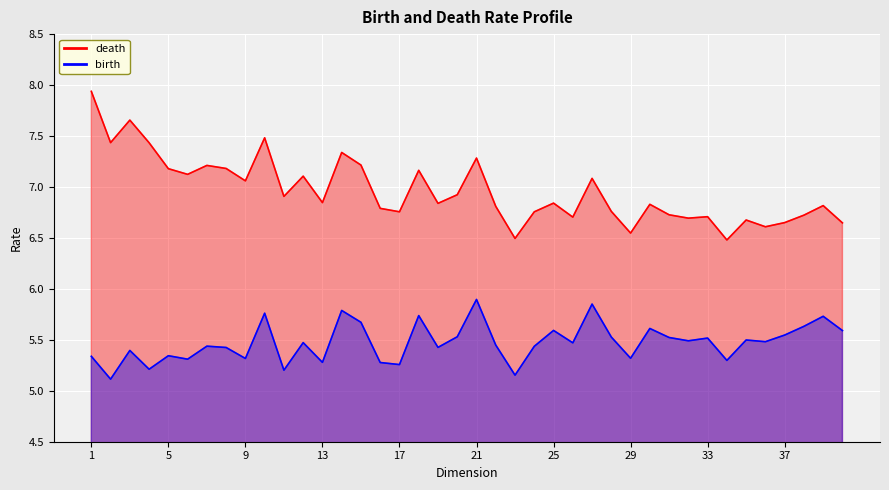

True or false: birth and death intersect in this chart.

False